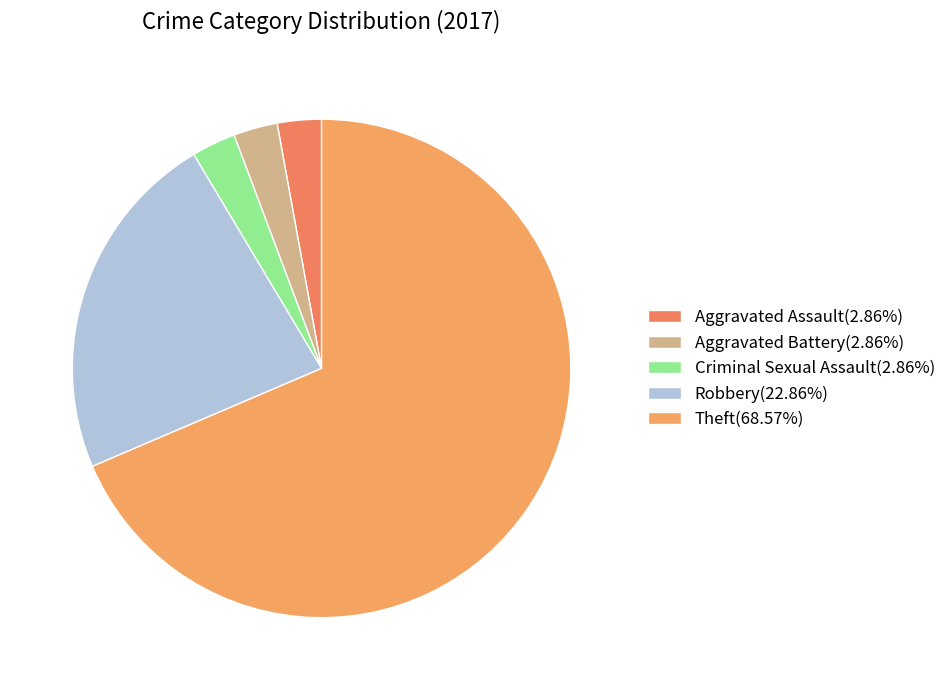

Count the number of slices in the pie.

5